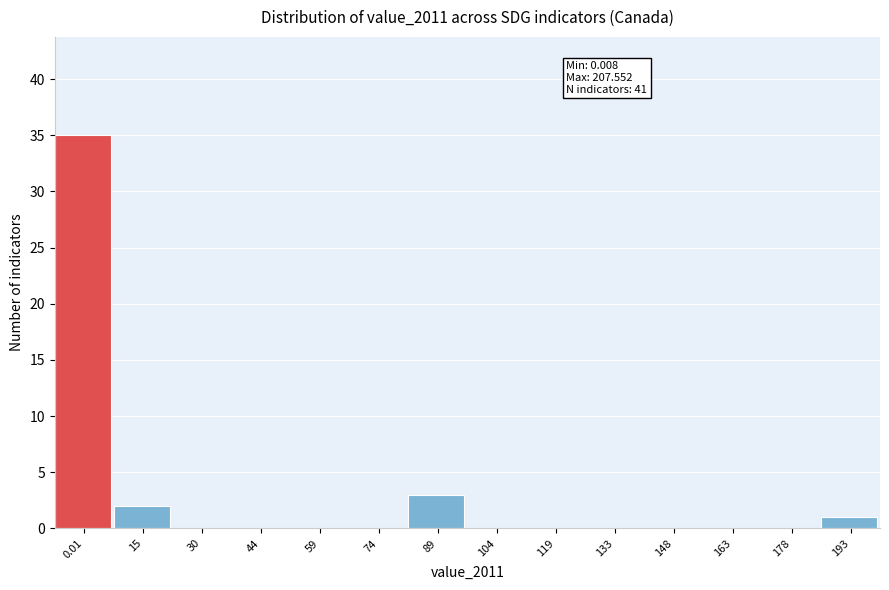

Reading left to right, list all the values displayed in this chart.

0.01=35	15=2	30=0	44=0	59=0	74=0	89=3	104=0	119=0	133=0	148=0	163=0	178=0	193=1